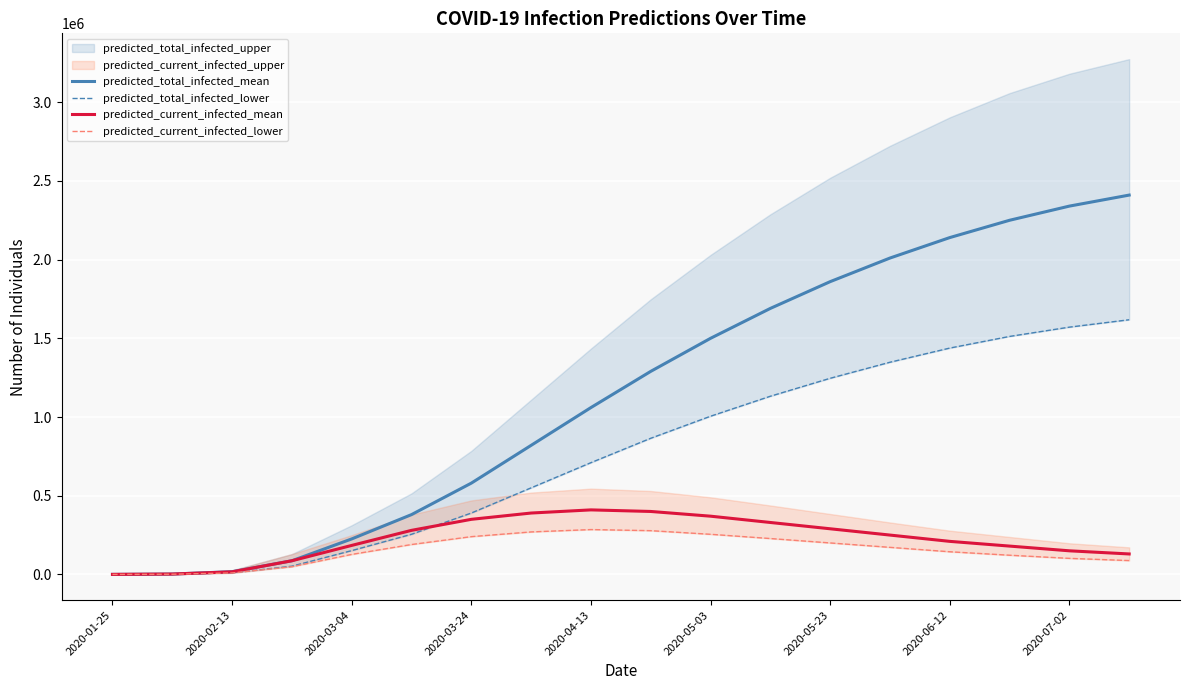

At which category does the chart reach its minimum across all series?

2020-01-25